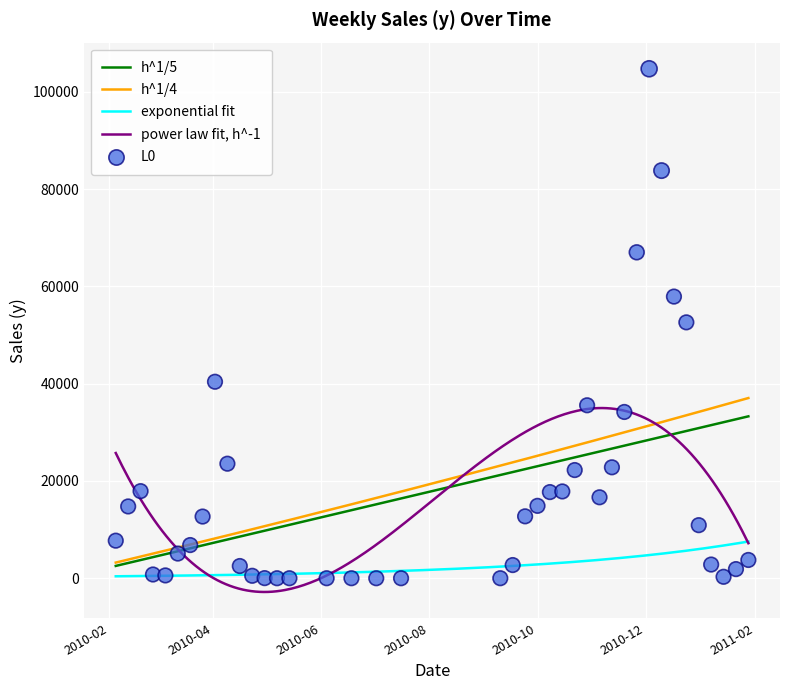

Which has a higher value, 2010-04-23 or 2010-03-05?

2010-03-05